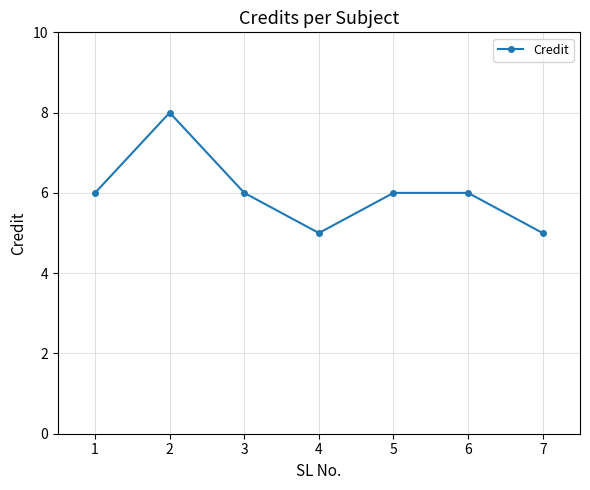

What is the approximate value at 4?

5